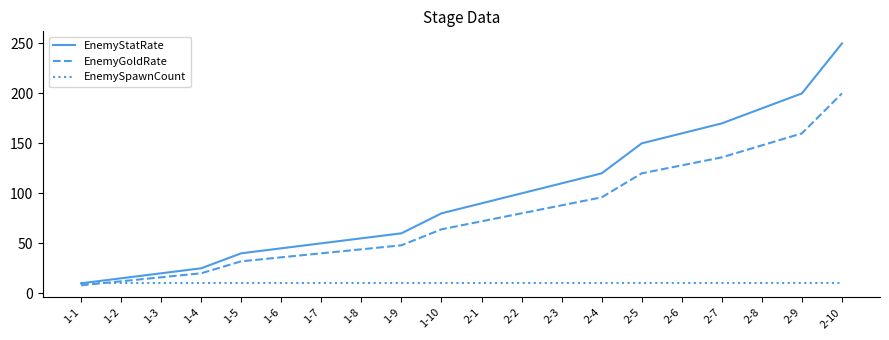

What position from the right is 2-5?

6